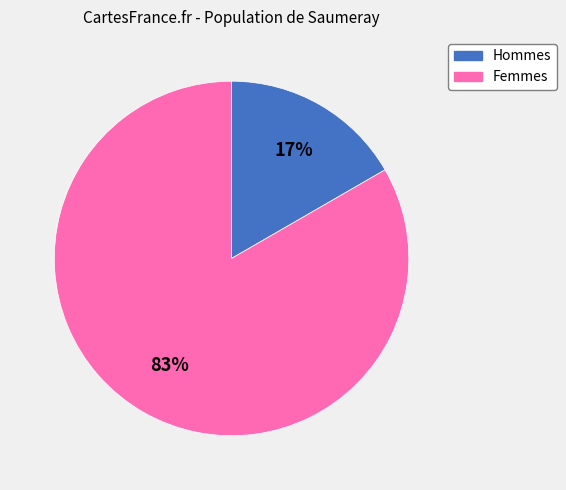

Between Femmes and Hommes, which is larger?

Femmes